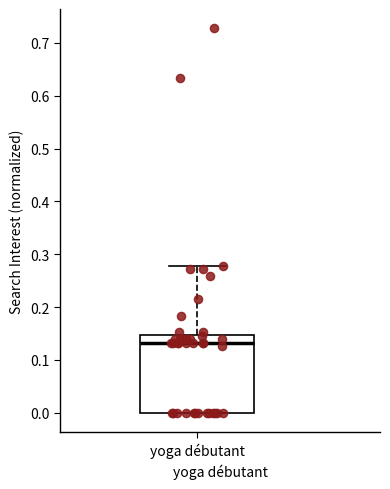

Read this box plot against the y-axis: the position of the median line, the range covered by the box, and the ends of both whiskers. The values are not printed on the chart, so give them approximately, as read against the axis.

median 0.13, box 0.00 to 0.15, whiskers 0.00 to 0.28